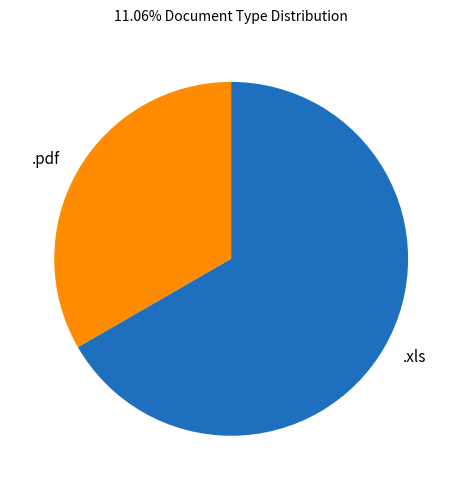

Which has a higher value, .pdf or .xls?

.xls